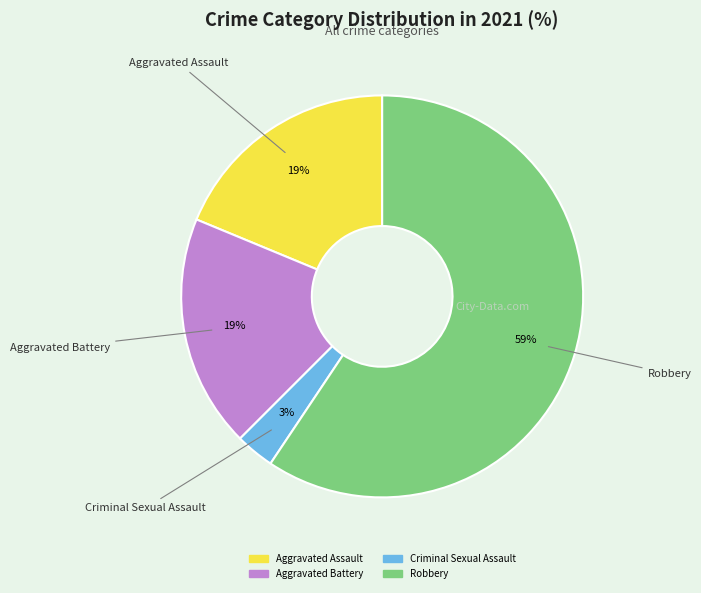

How many segments does this pie chart have?

4